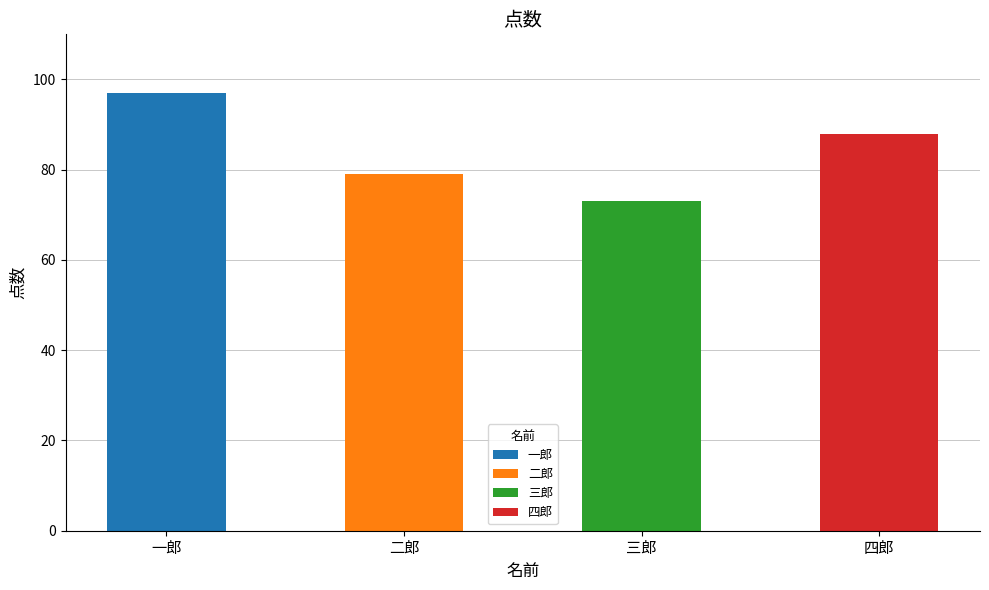

Which has a higher value, 一郎 or 四郎?

一郎